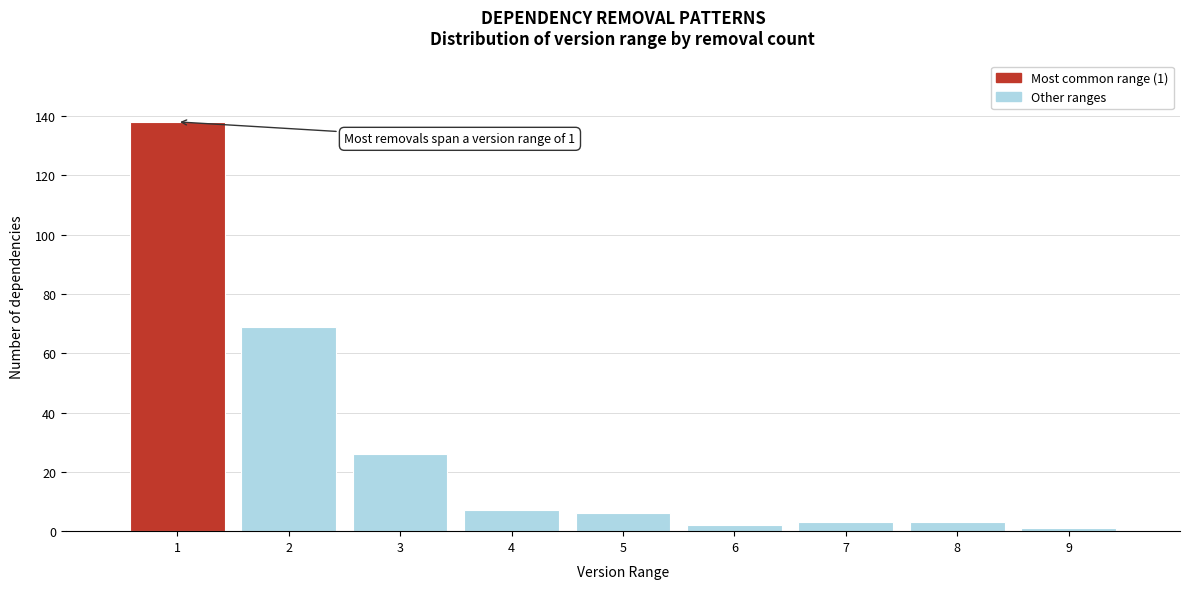

Reading left to right, transcribe all the data shown in this chart.

1=138	2=69	3=26	4=7	5=6	6=2	7=3	8=3	9=1